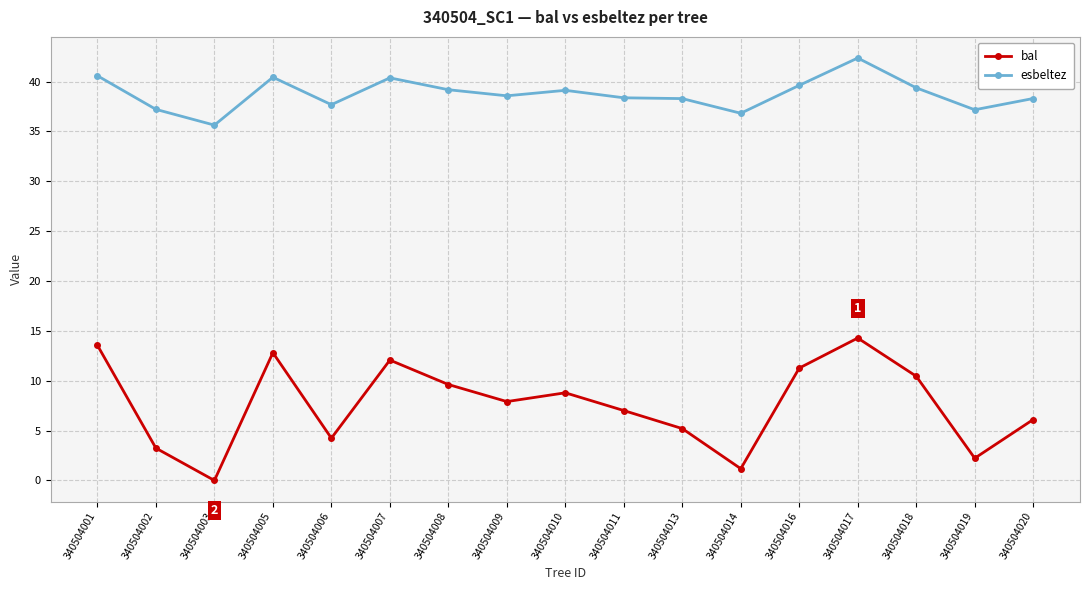

What is the greatest value displayed?

42.4